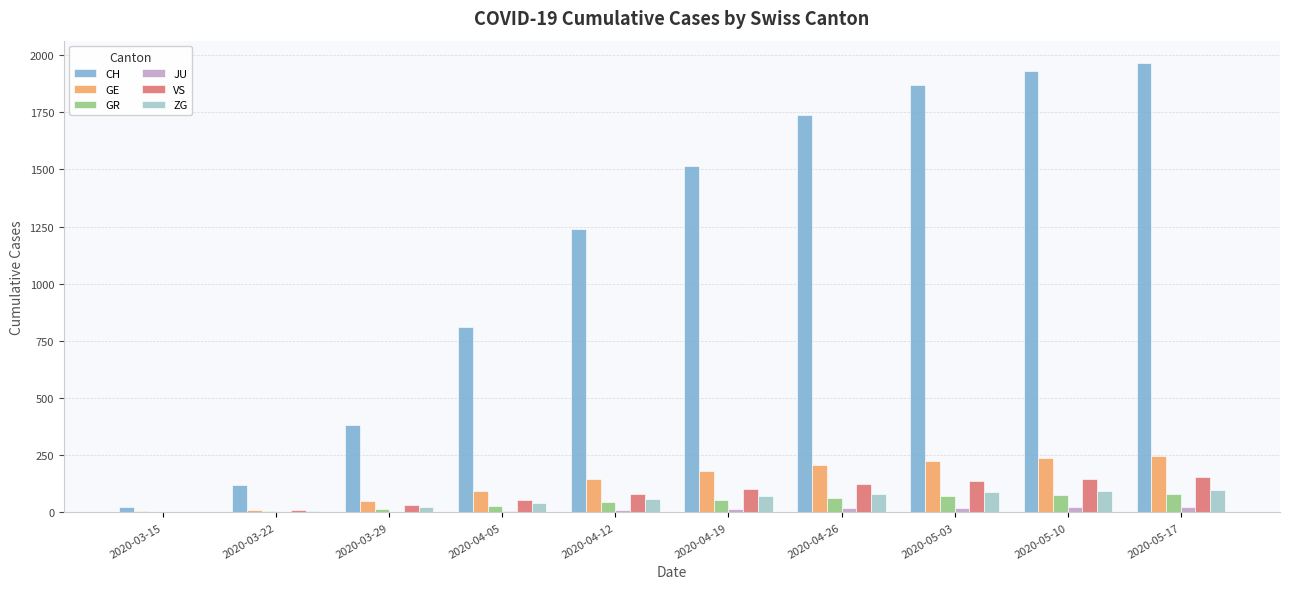

Between 2020-04-19 and 2020-04-26, which series saw the biggest shift?

CH